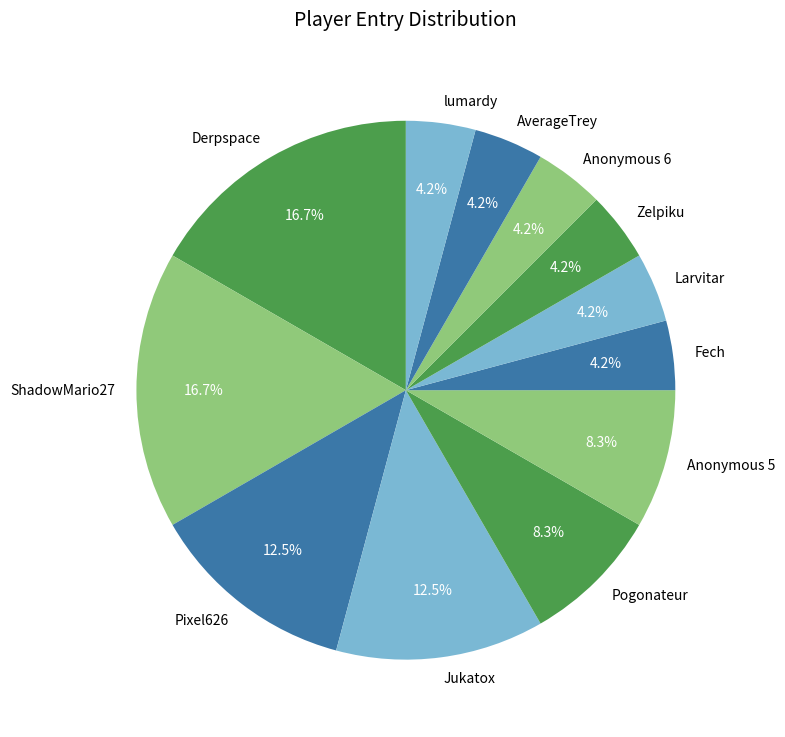

Count the number of slices in the pie.

12